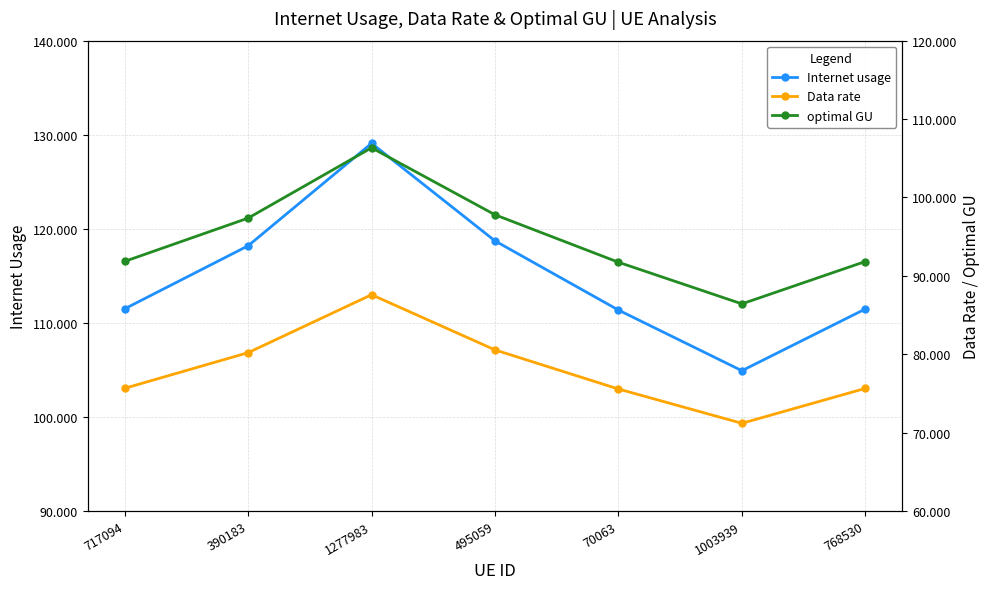

At which category does the chart reach its peak across all series?

1277983